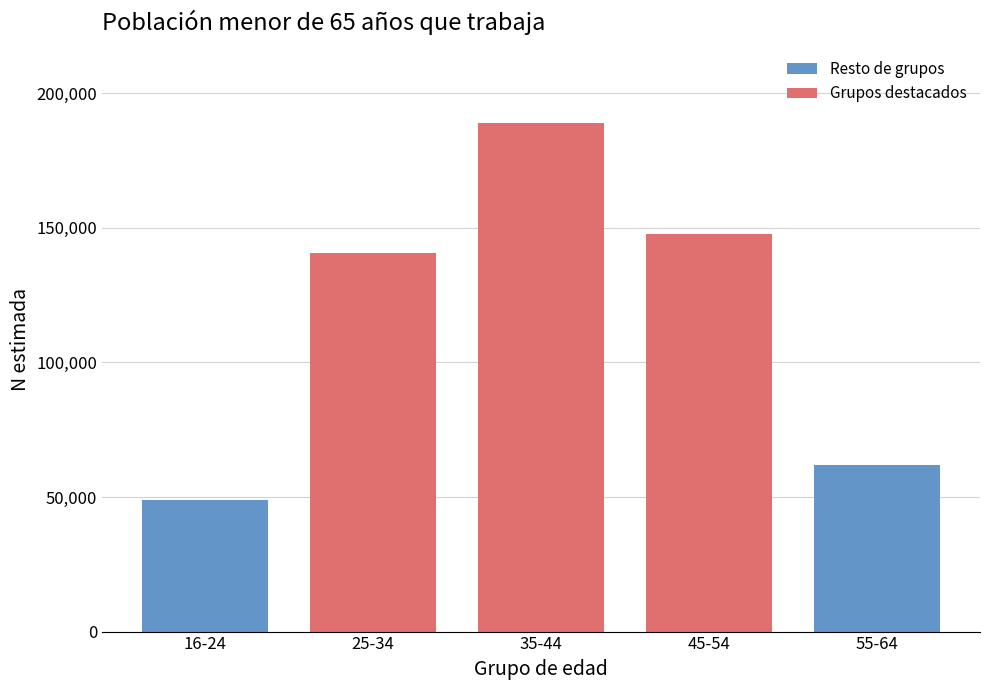

Reading right to left, extract all data points from this chart.

62039	147840	188844	140593	48943